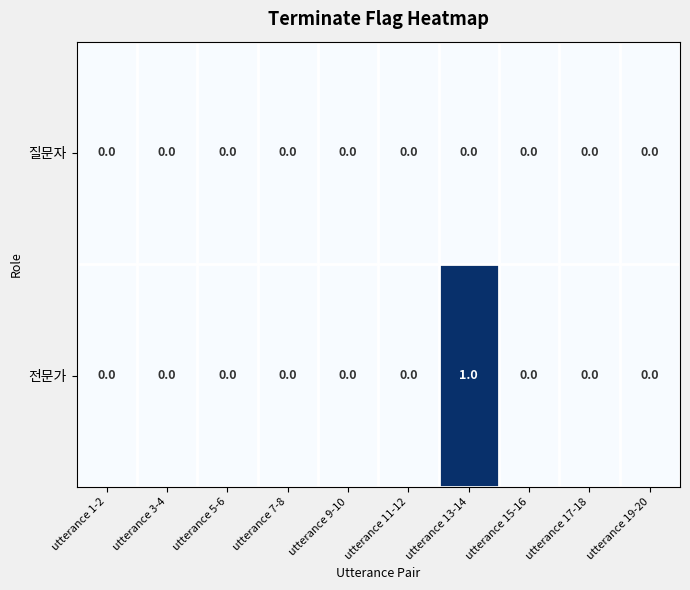

Rank the series by their maximum value, from highest to lowest.

전문가, 질문자